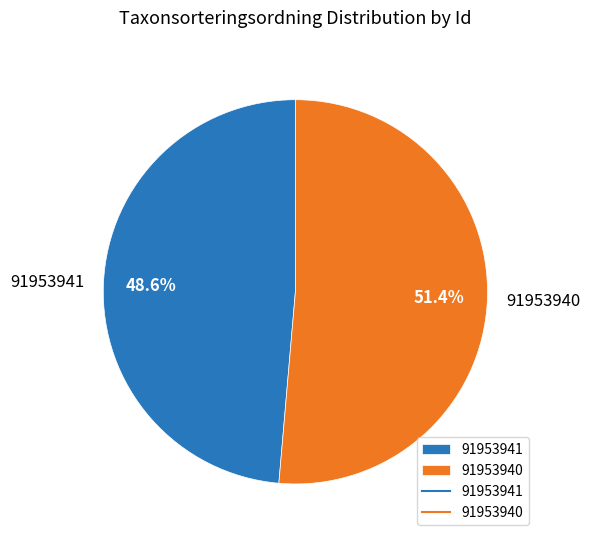

Approximately how many times larger is the value at 91953940 compared to 91953941?

1.1